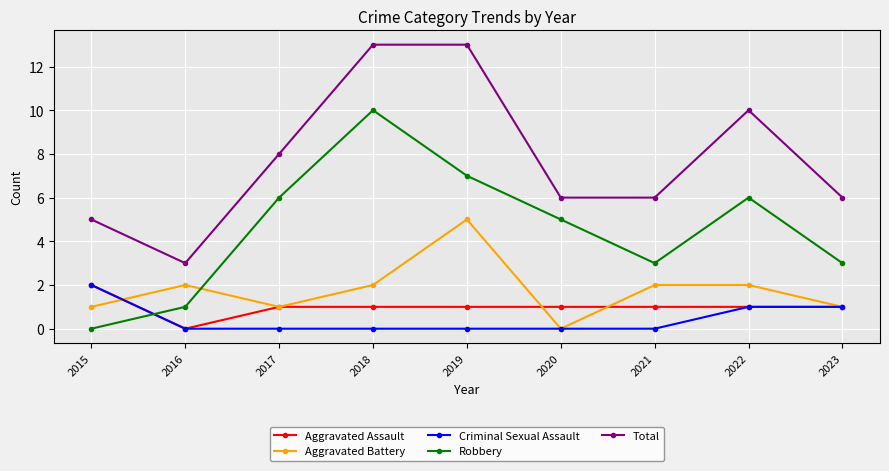

What are all the series names shown in the legend?

Aggravated Assault, Aggravated Battery, Criminal Sexual Assault, Robbery, Total